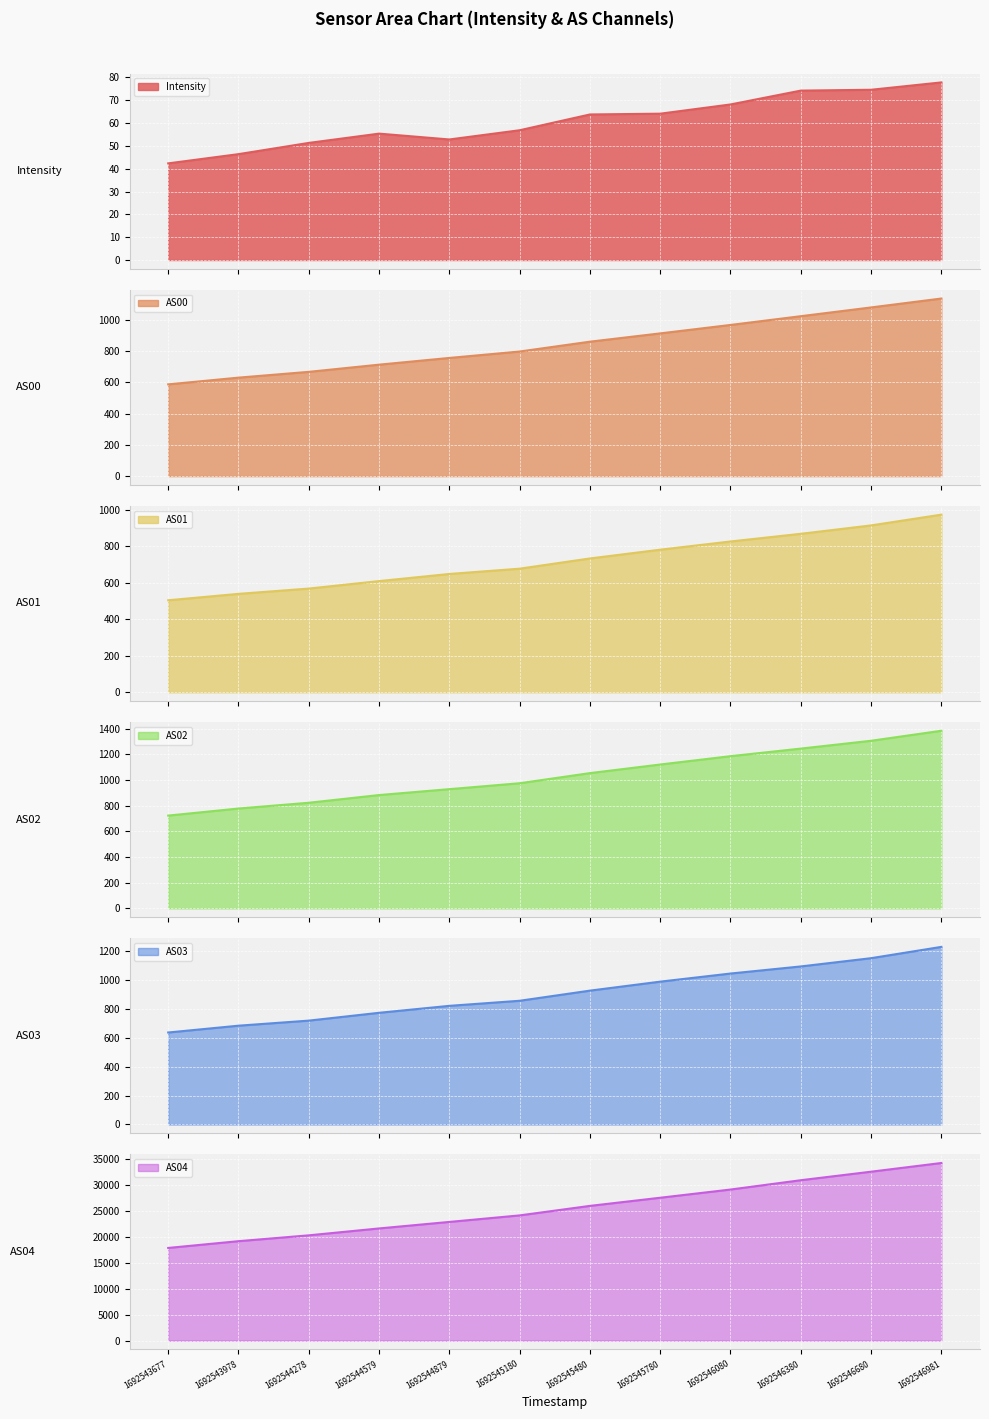

At which category is the sum across all series the highest?

1692546981